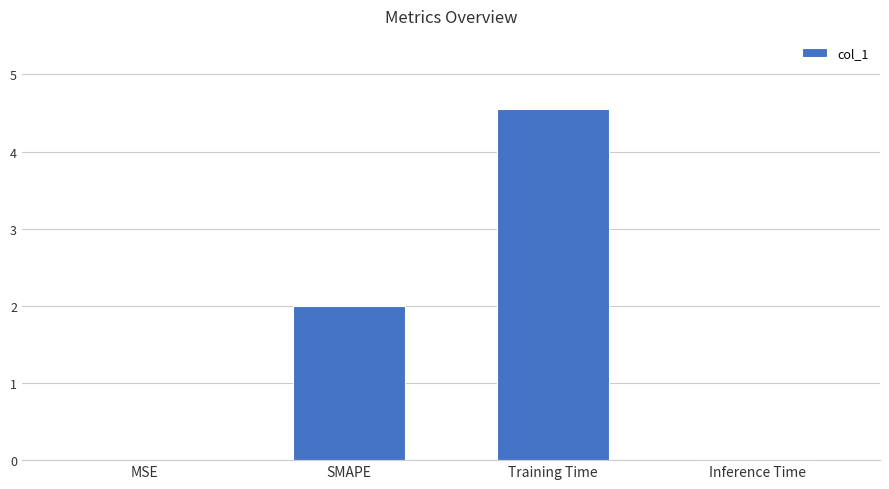

Which category has the highest value across all series?

Training Time